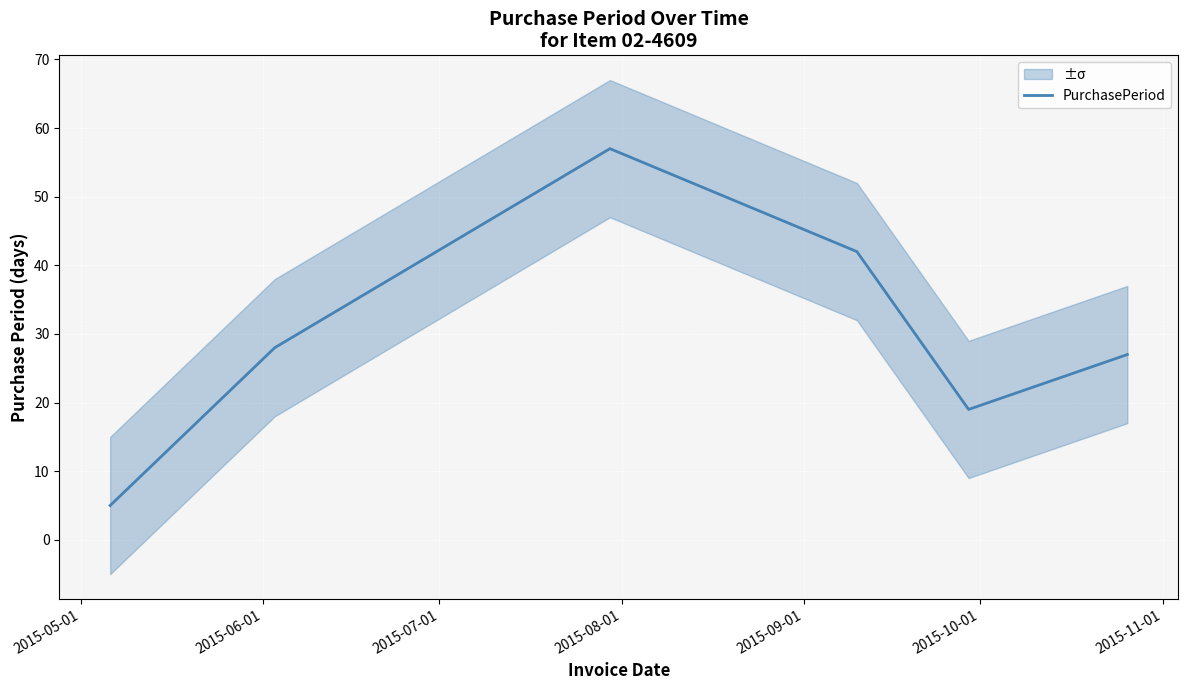

What is the lowest value of the PurchasePeriod series?

5